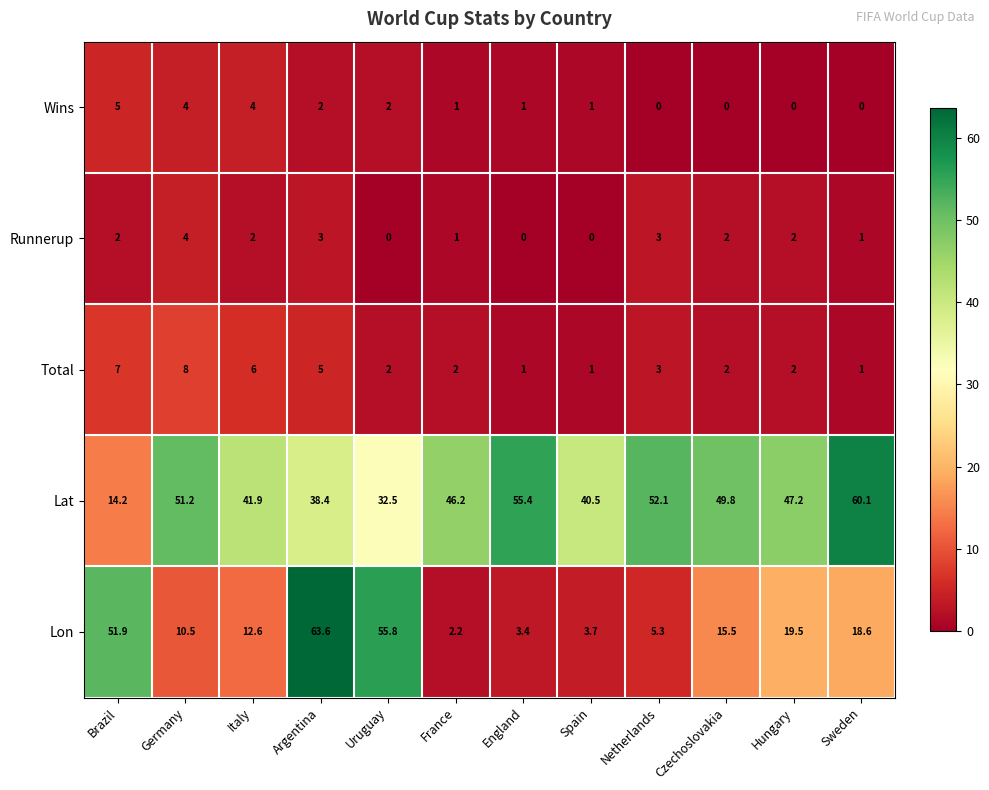

Count the Wins values in the range 0 to 4.

11